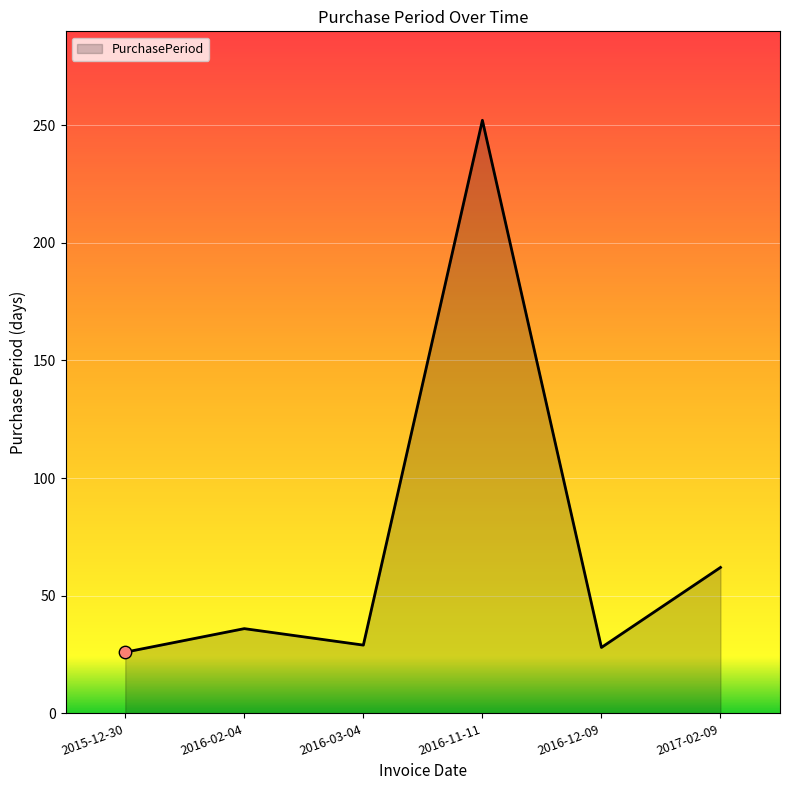

Which has a higher value, 2016-12-09 or 2017-02-09?

2017-02-09